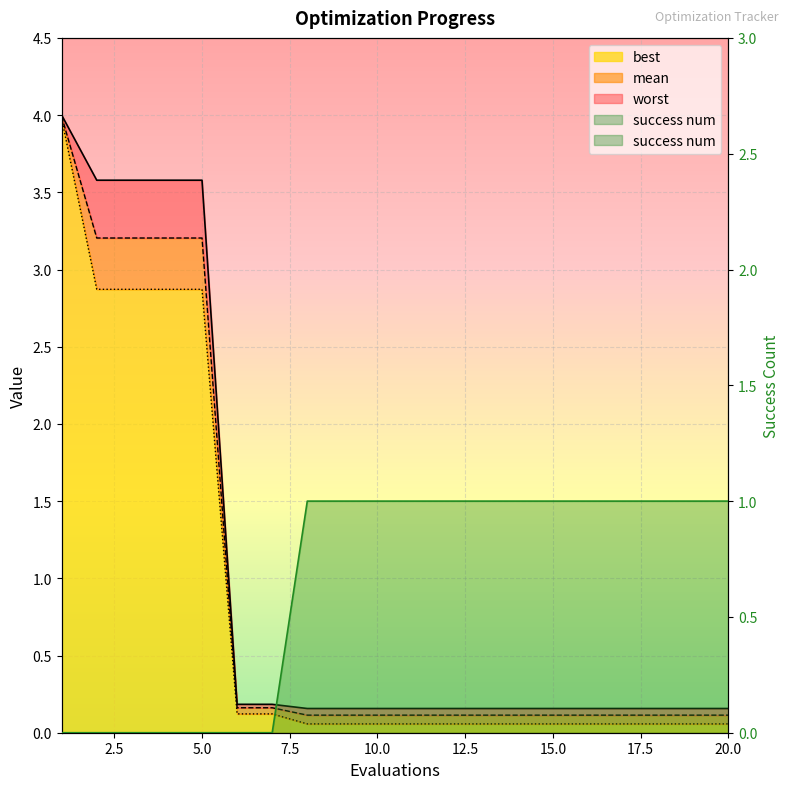

At which label is best closest to 2?

2